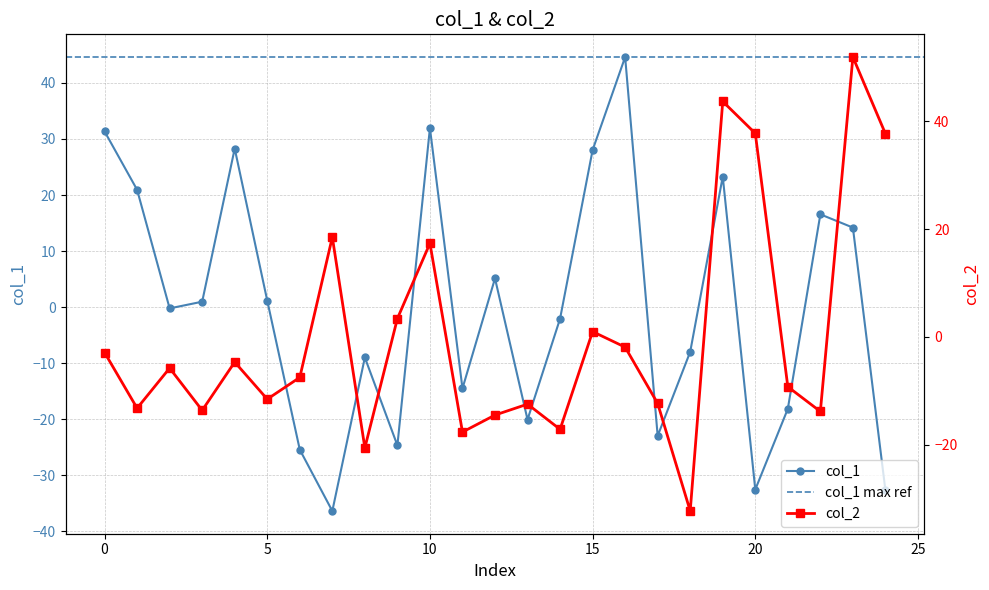

How many times do col_2 and col_1 cross each other?

11